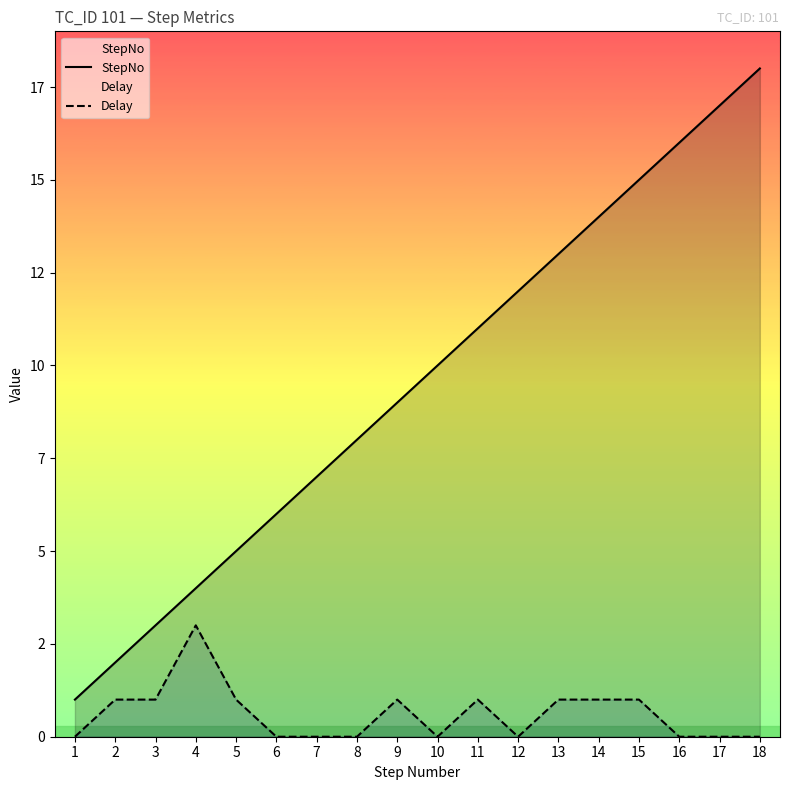

Rank the series by their average value, from lowest to highest.

Delay, StepNo